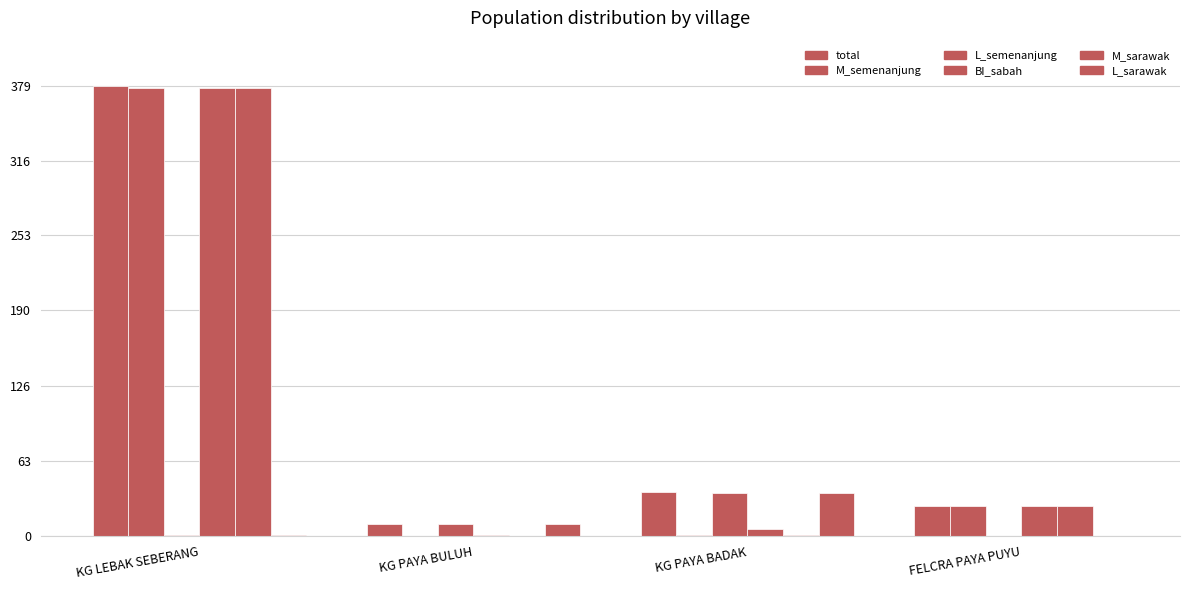

How many groups of bars are there?

4